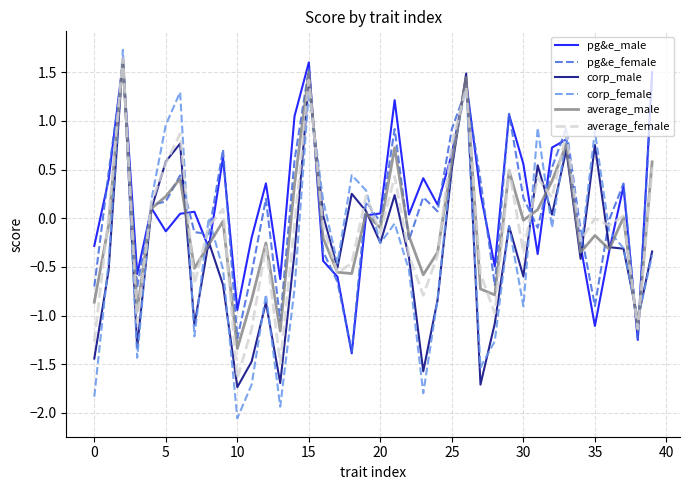

What is the maximum value shown in the chart?

1.7